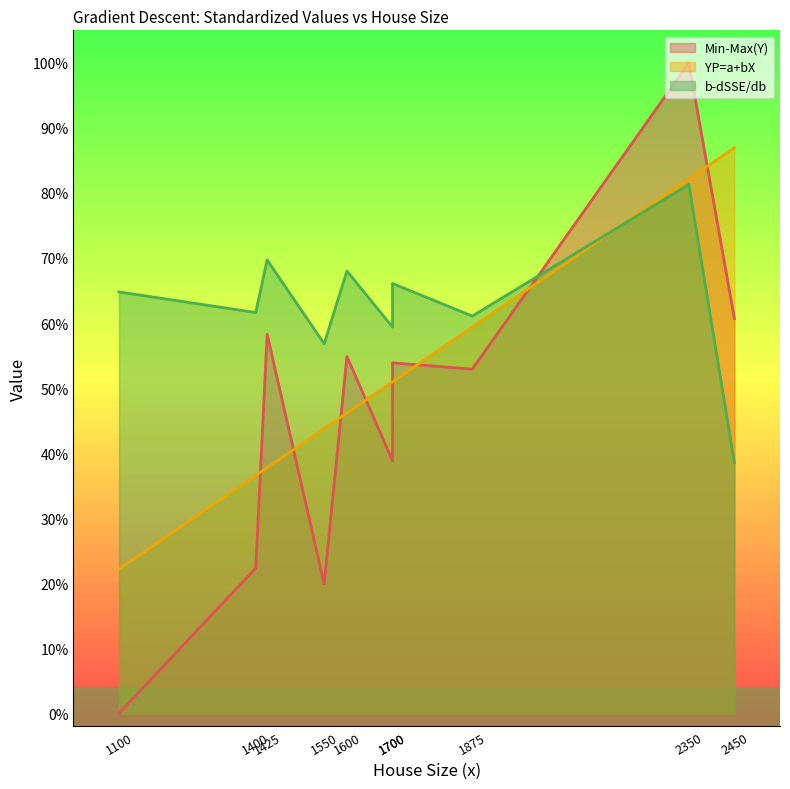

True or false: YP=a+bX and b-dSSE/db intersect in this chart.

True